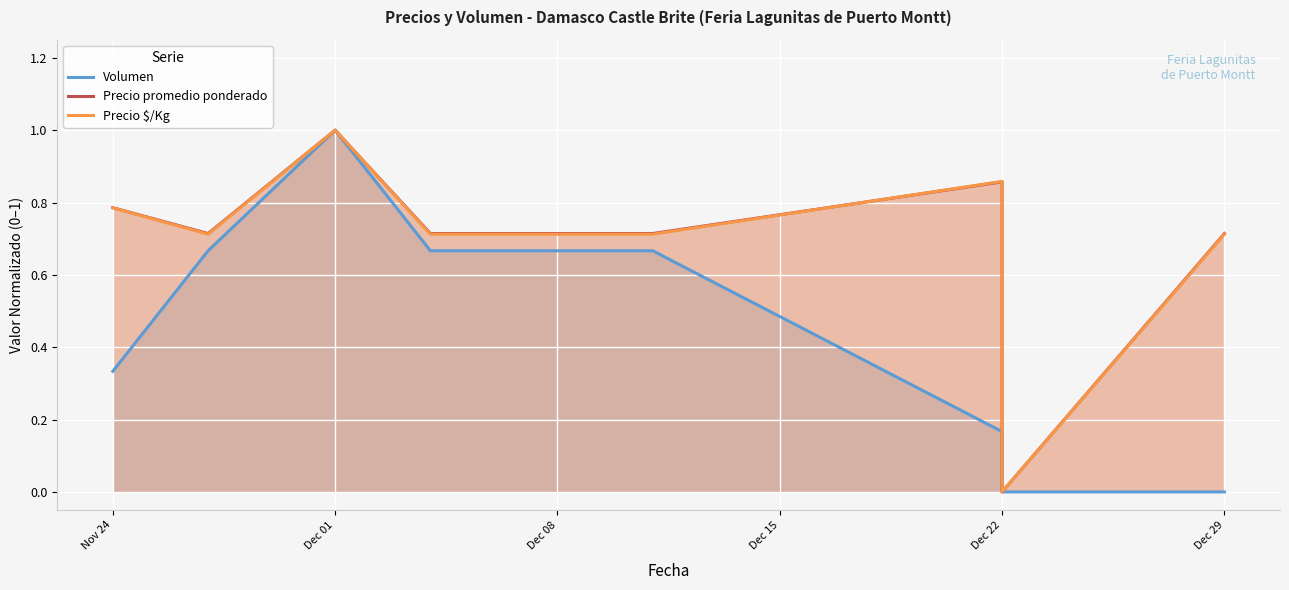

Rank the series at Dec 01 from highest to lowest value.

Precio promedio ponderado, Precio $/Kg, Volumen